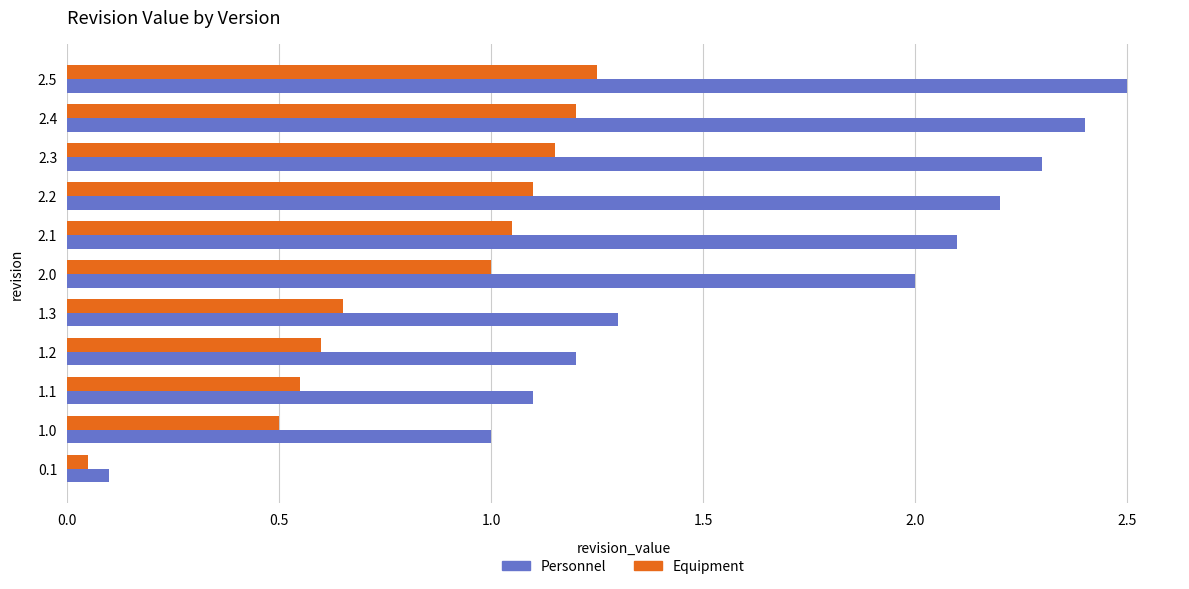

What is the maximum value shown in the chart?

2.5